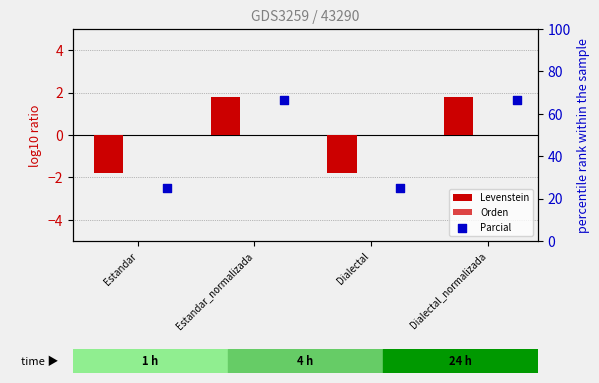

At how many categories does at least one series exceed 39?

2